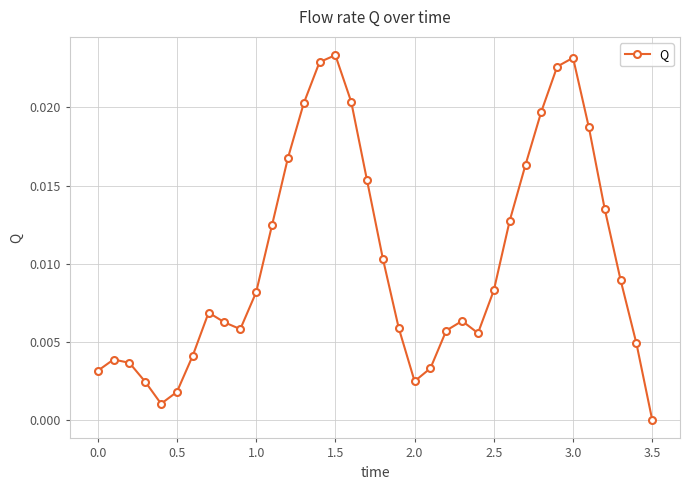

How many points are lower than both their immediate neighbors (excluding endpoints)?

4